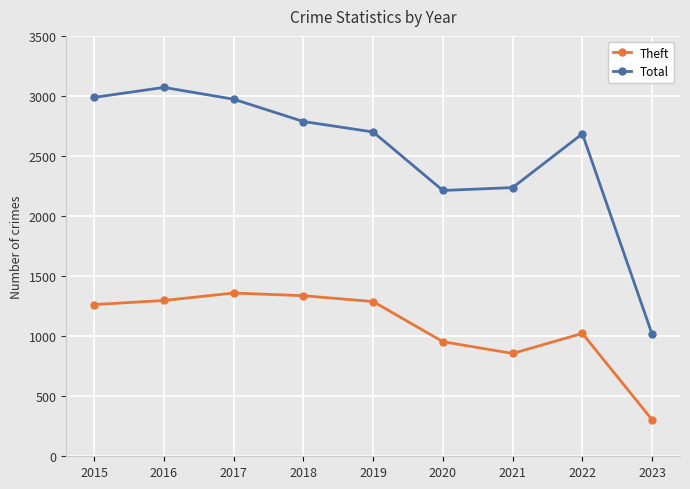

Does the chart have visible grid lines?

Yes